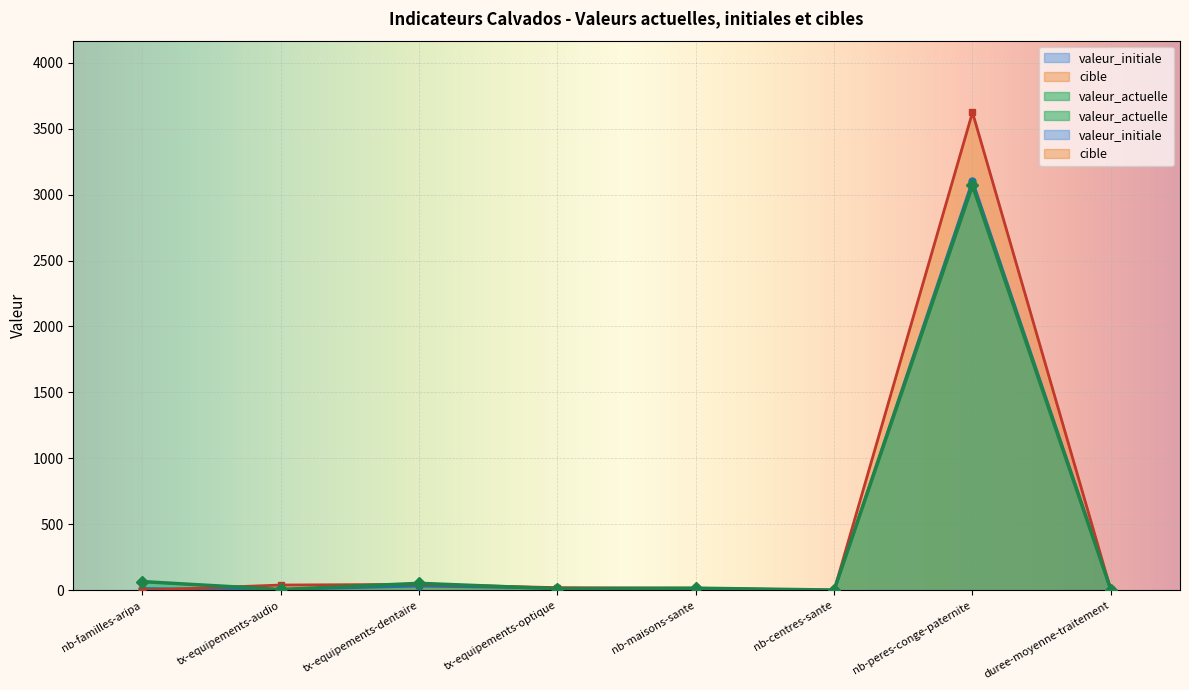

At nb-centres-sante, list the series in order from smallest to largest.

valeur_initiale, cible, valeur_actuelle